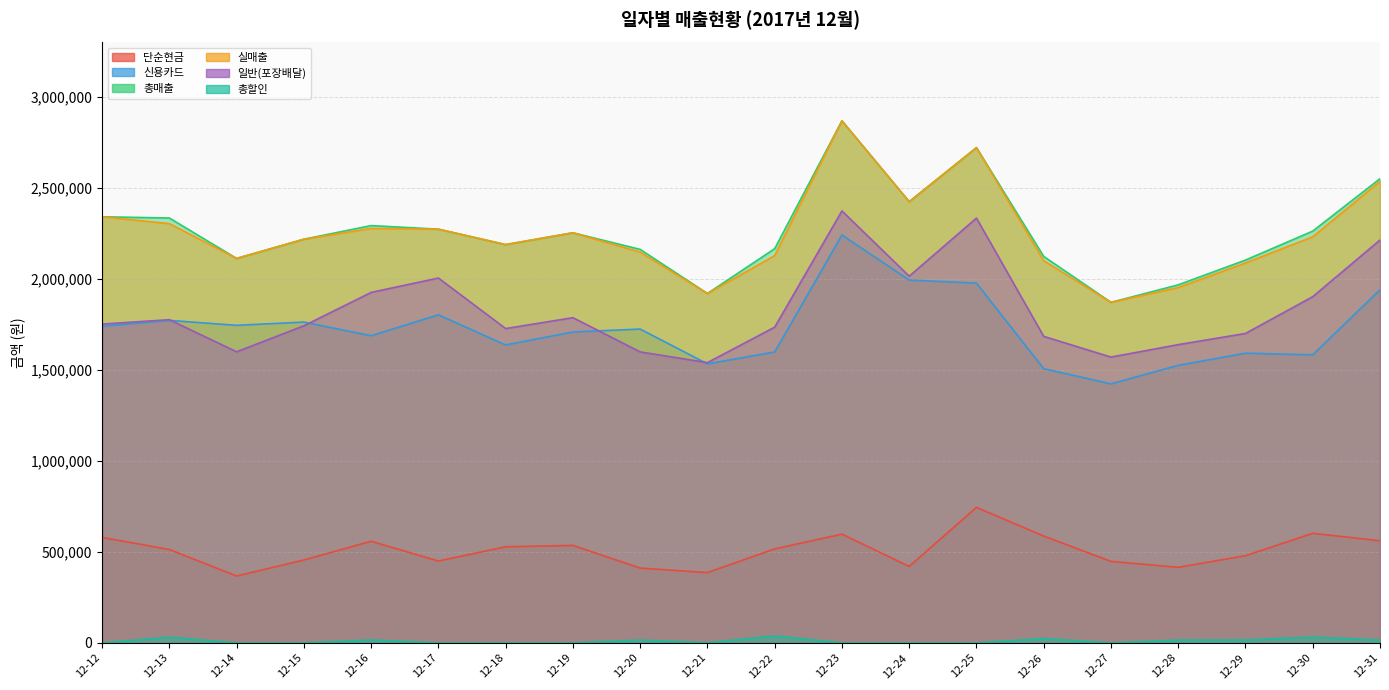

List the series in order of their peak value, lowest first.

총할인, 단순현금, 신용카드, 일반(포장배달), 총매출, 실매출